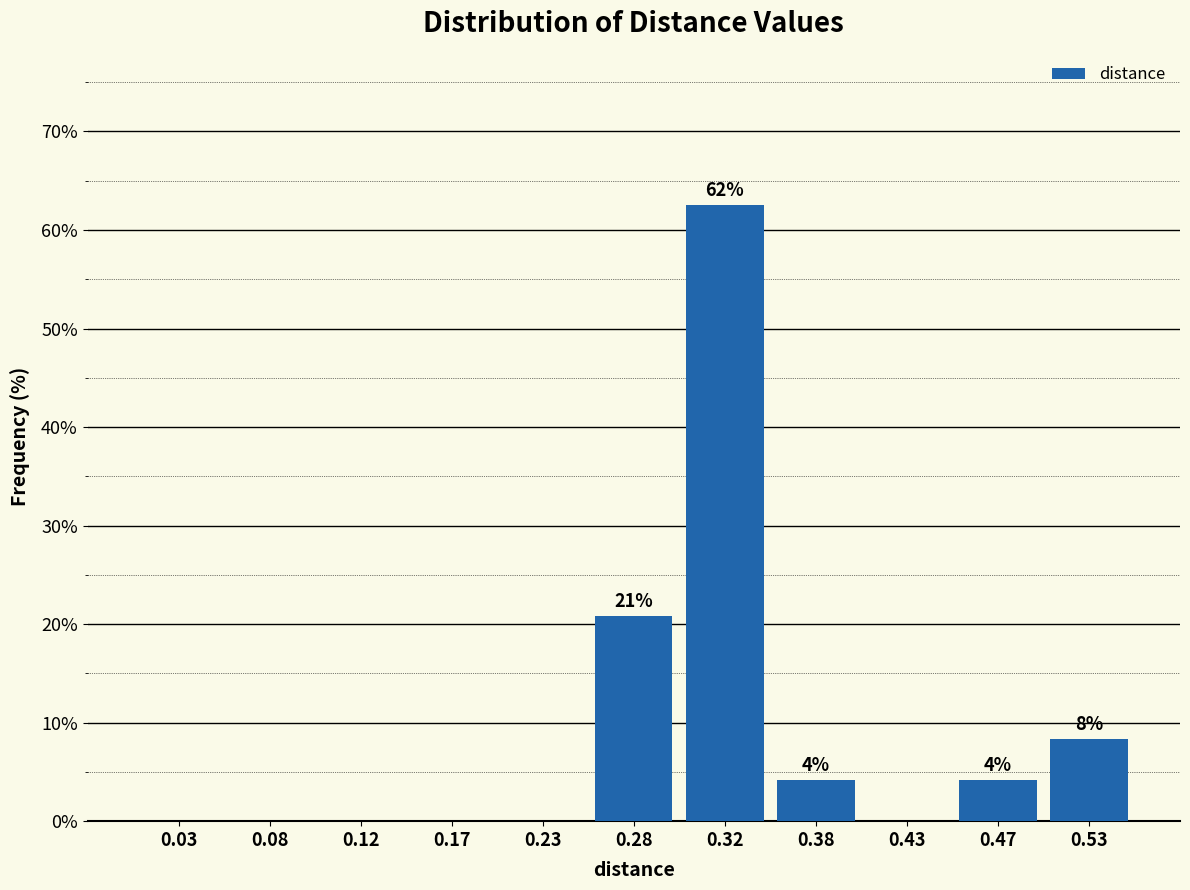

Over which range of the x-axis is the bar tallest?

0.30 to 0.35